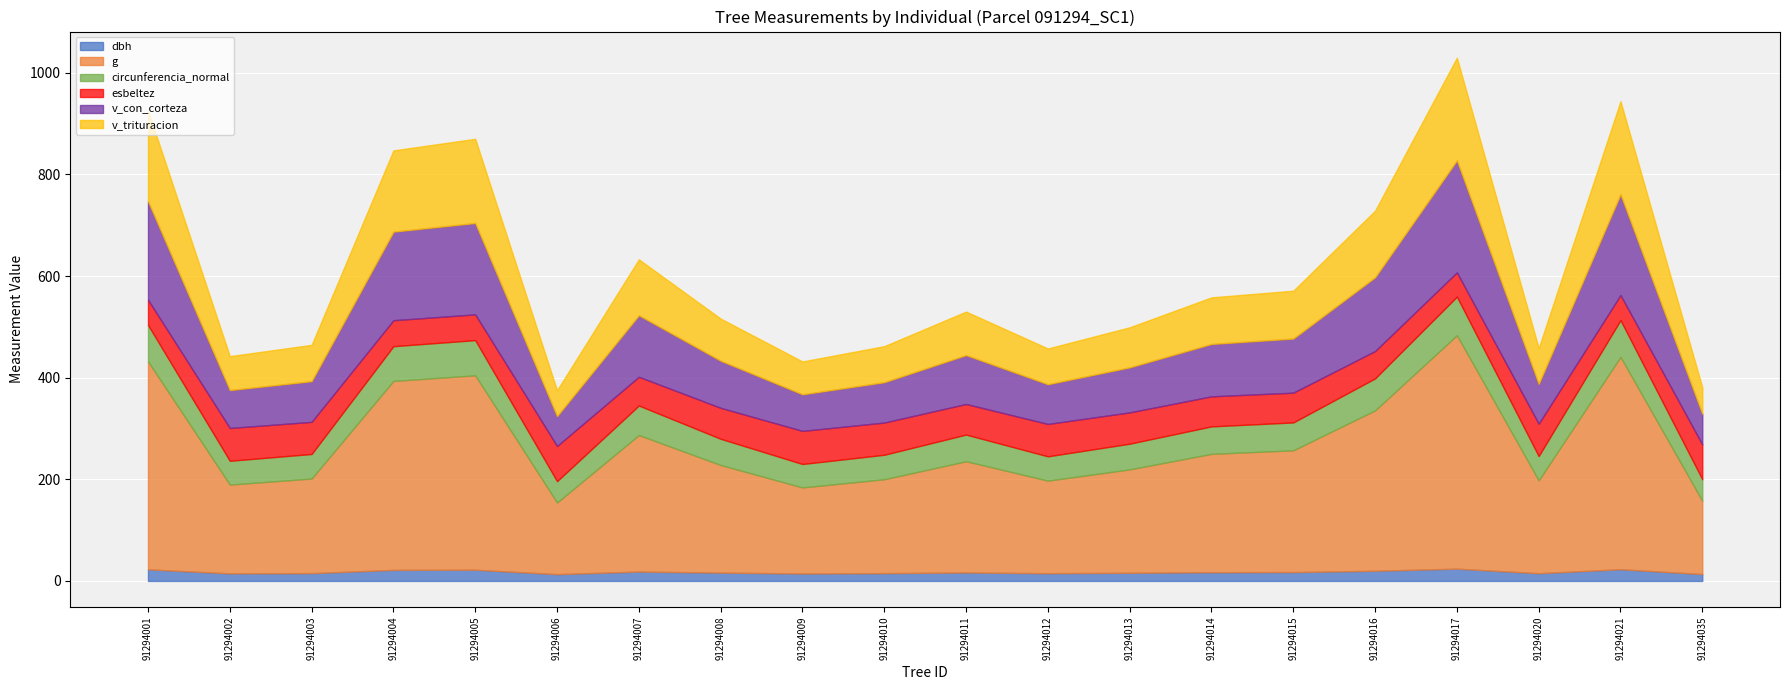

What is the total value across all series at 91294020?

458.2